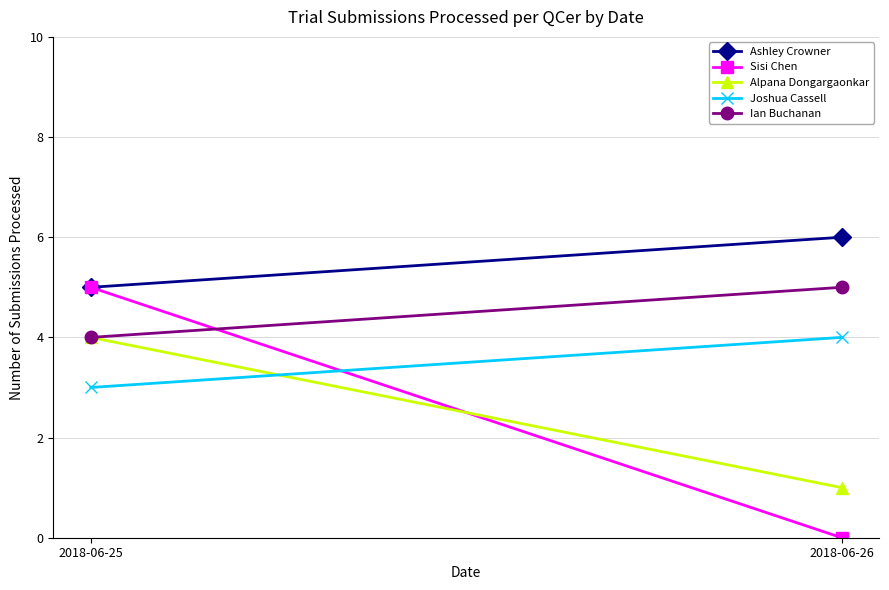

At how many categories does at least one series exceed 0?

2